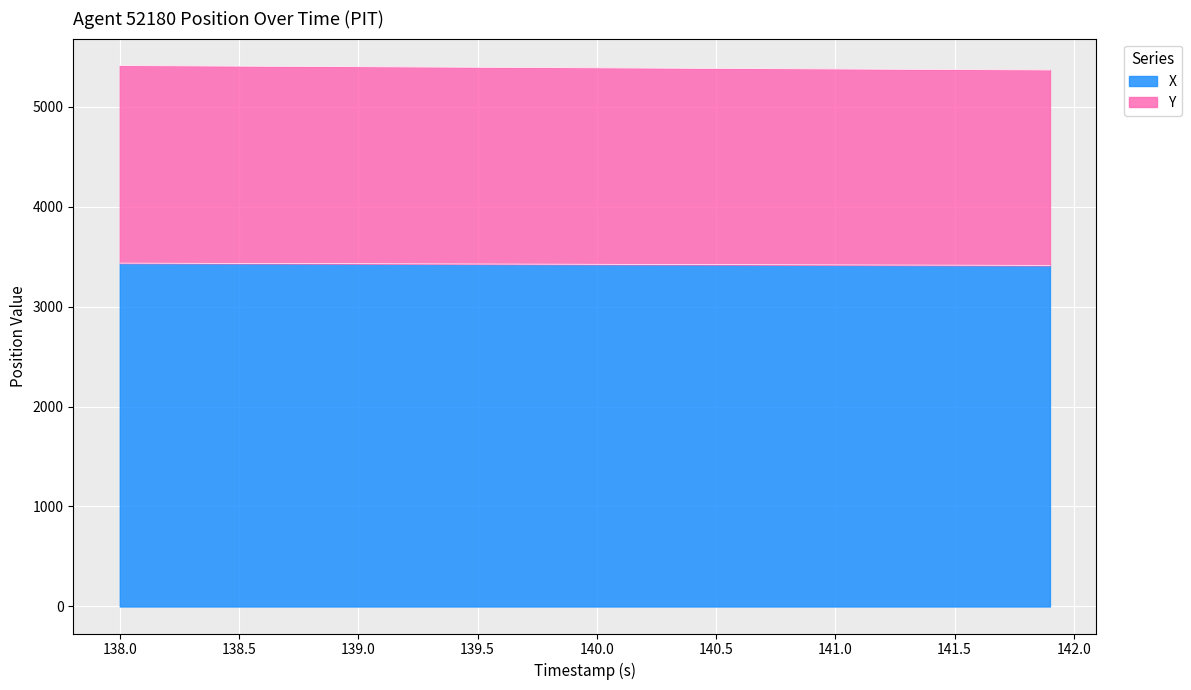

What is the difference between the maximum and minimum values in the Y series?

44.0